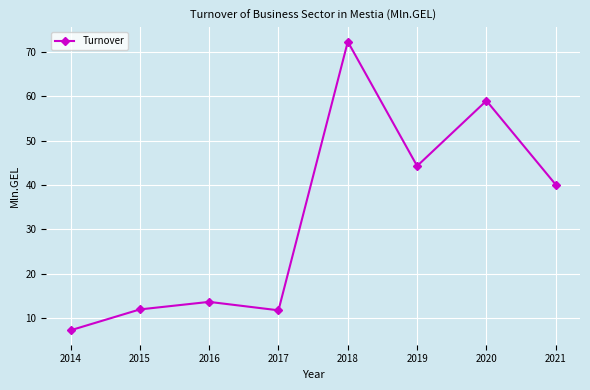

What is the difference between the maximum and minimum values?

65.0